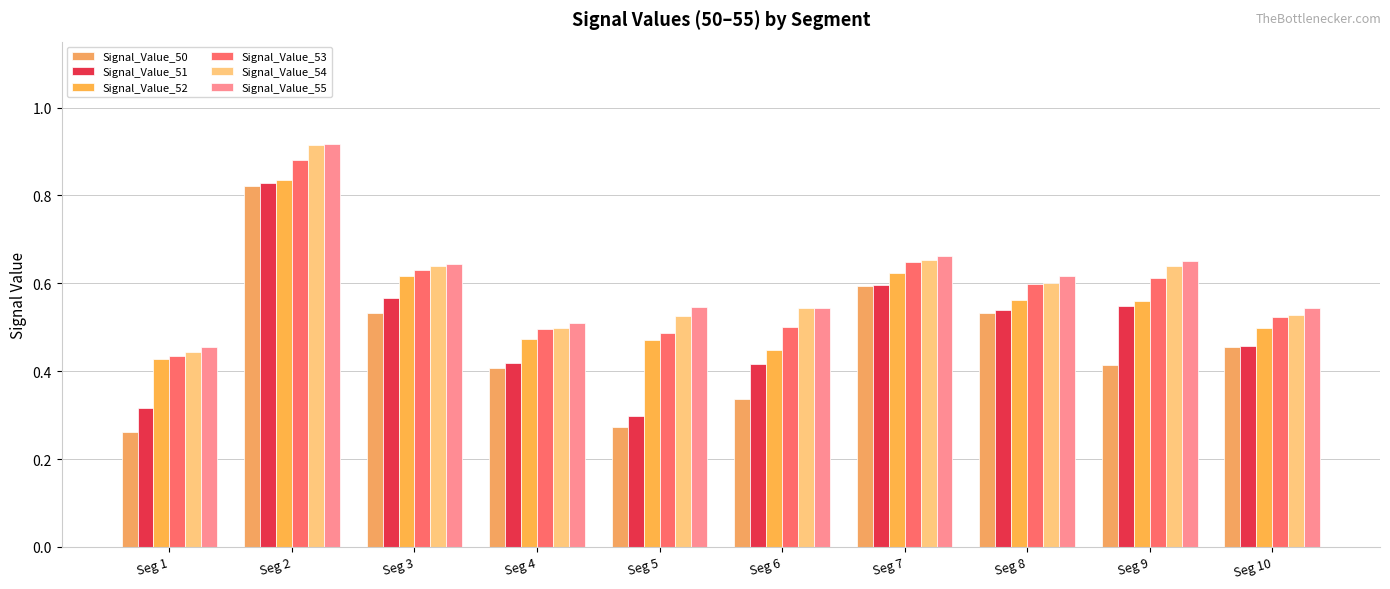

Is it true that Signal_Value_53 equals 0.5 at Seg 10?

True